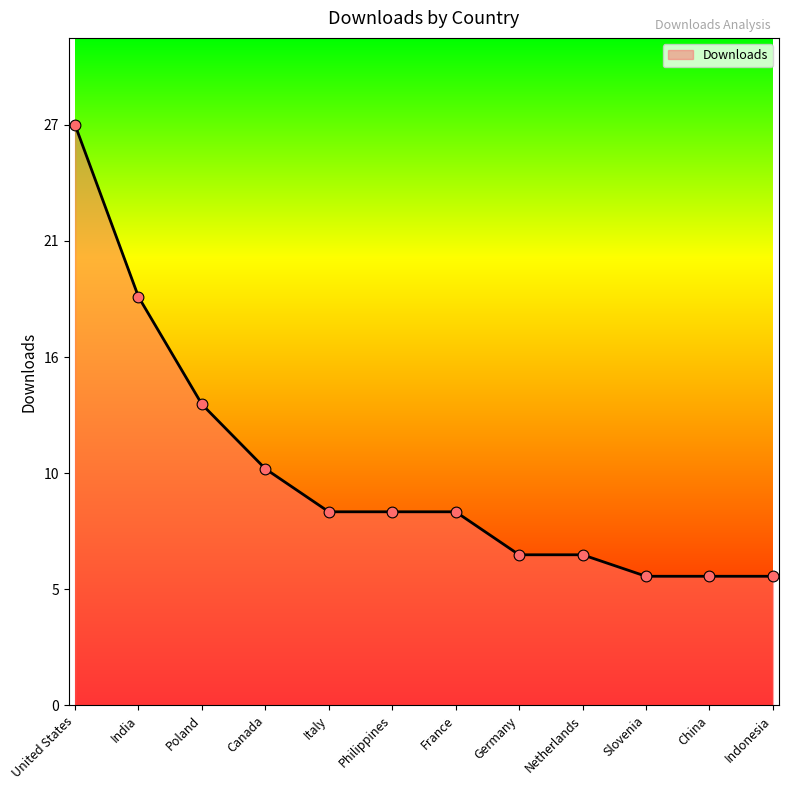

Does the chart have visible grid lines?

No